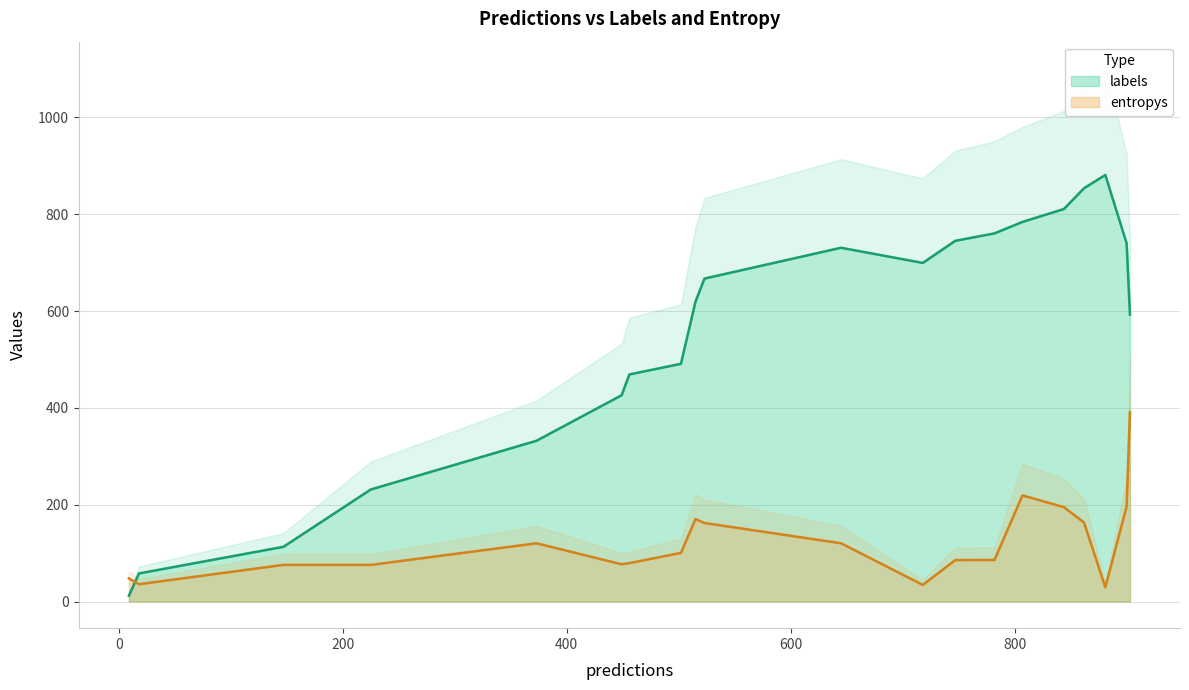

What is the sum of all labels values?

11016.0